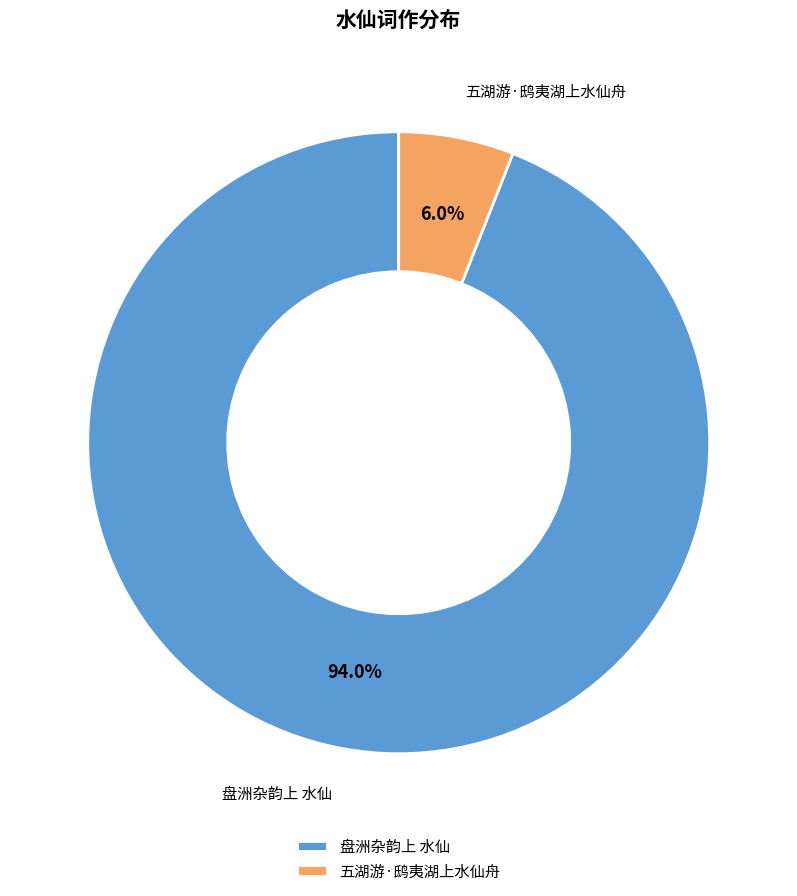

Is 盘洲杂韵上 水仙 the majority of the pie?

Yes